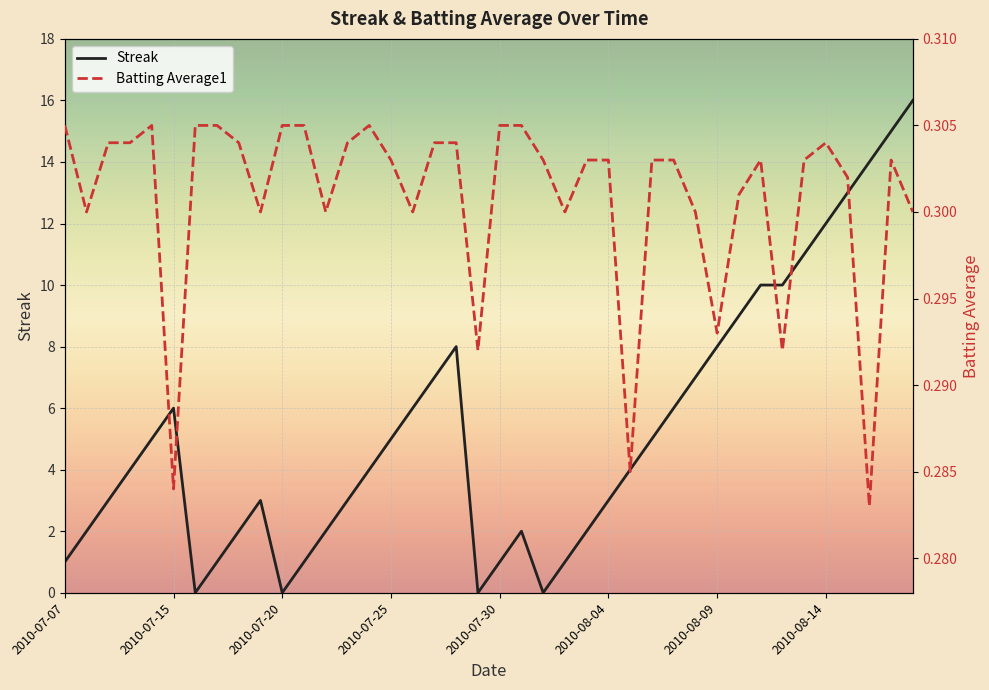

Which series has the widest spread of values?

Streak